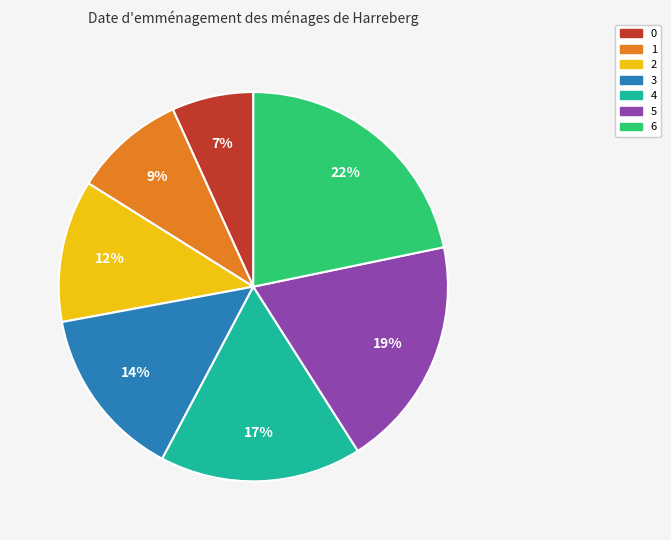

True or false: 0 accounts for 19% of the total.

False